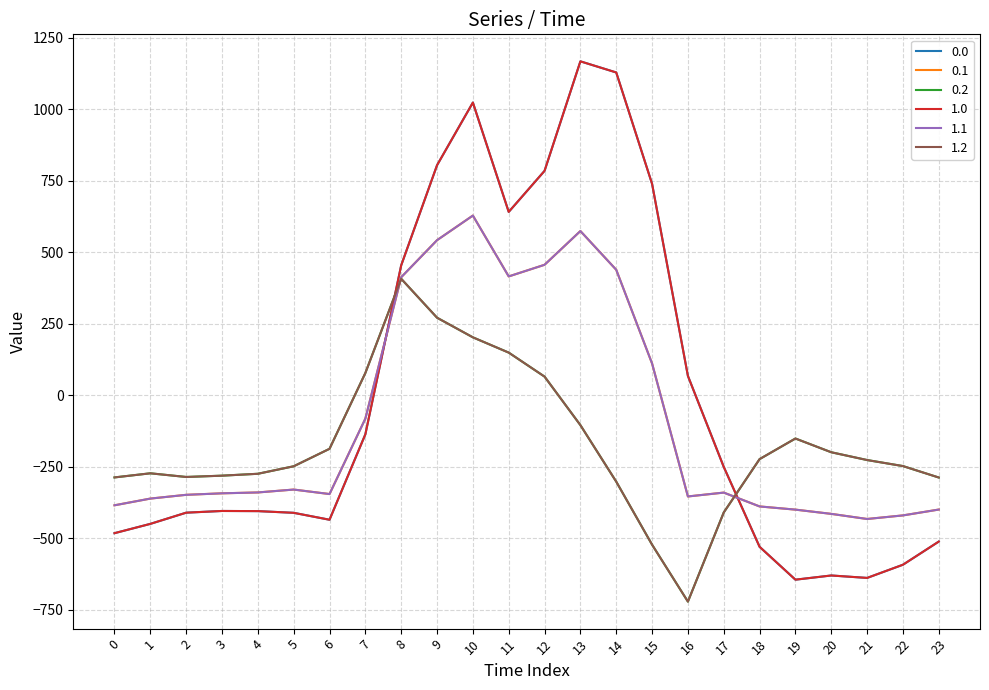

Where is the first local minimum for 1.0?

6